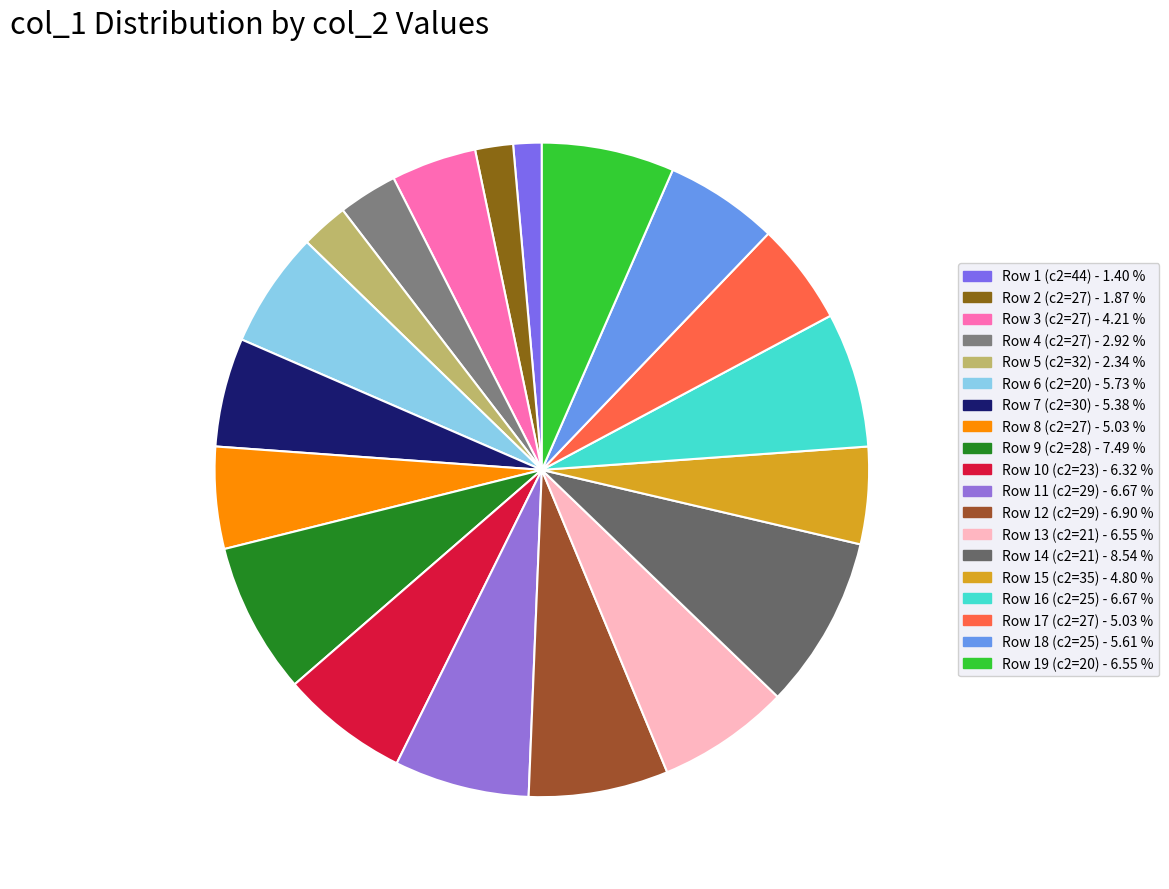

Count the number of slices in the pie.

19